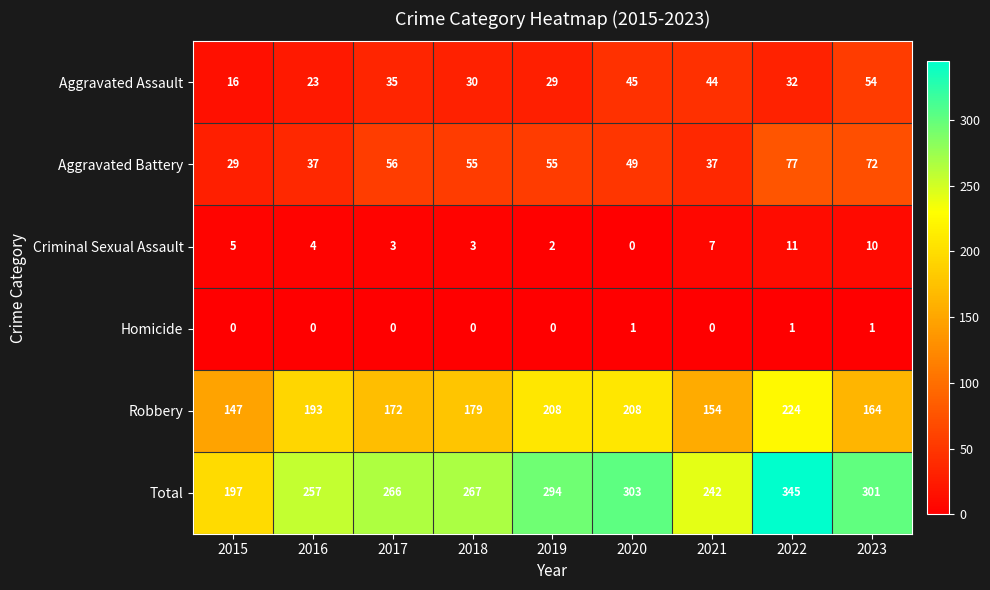

At 2021, list the series in order from largest to smallest.

Total, Robbery, Aggravated Assault, Aggravated Battery, Criminal Sexual Assault, Homicide